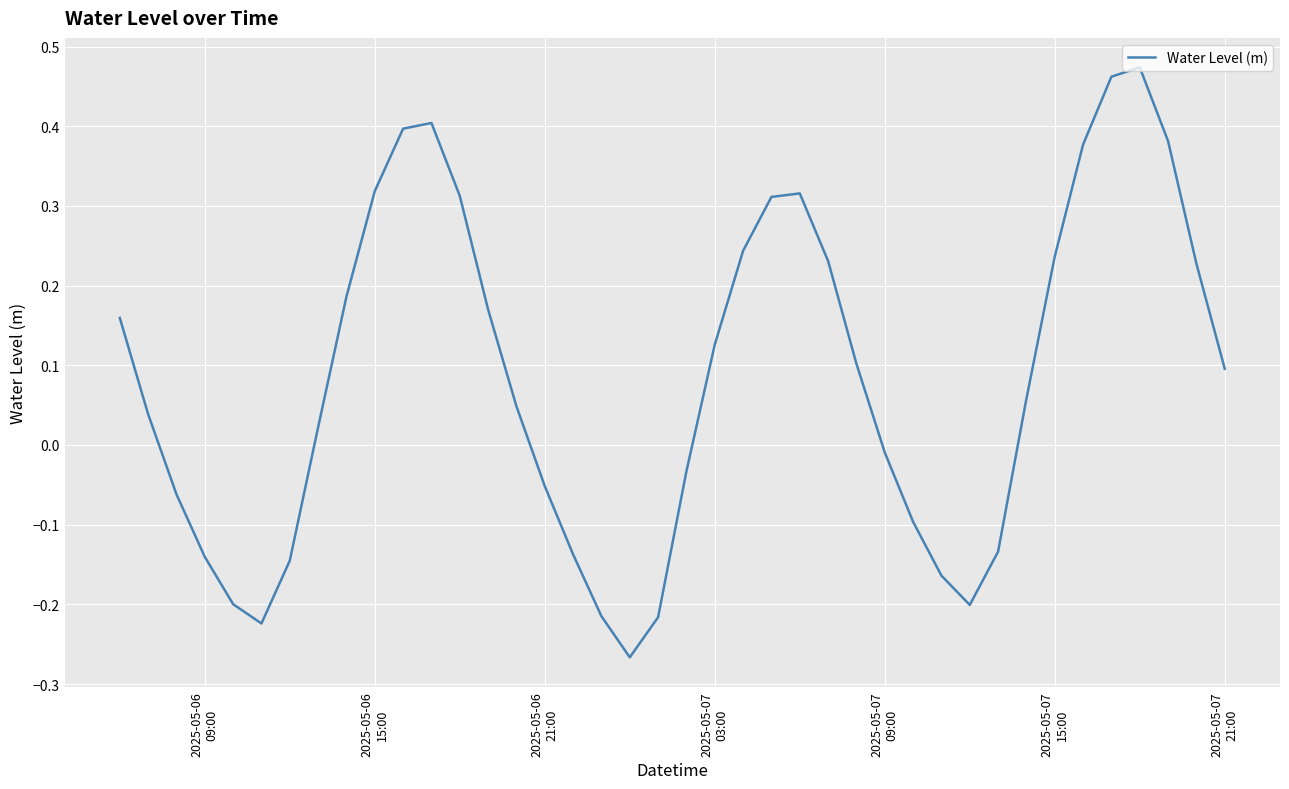

What is the sum of all values?

3.4